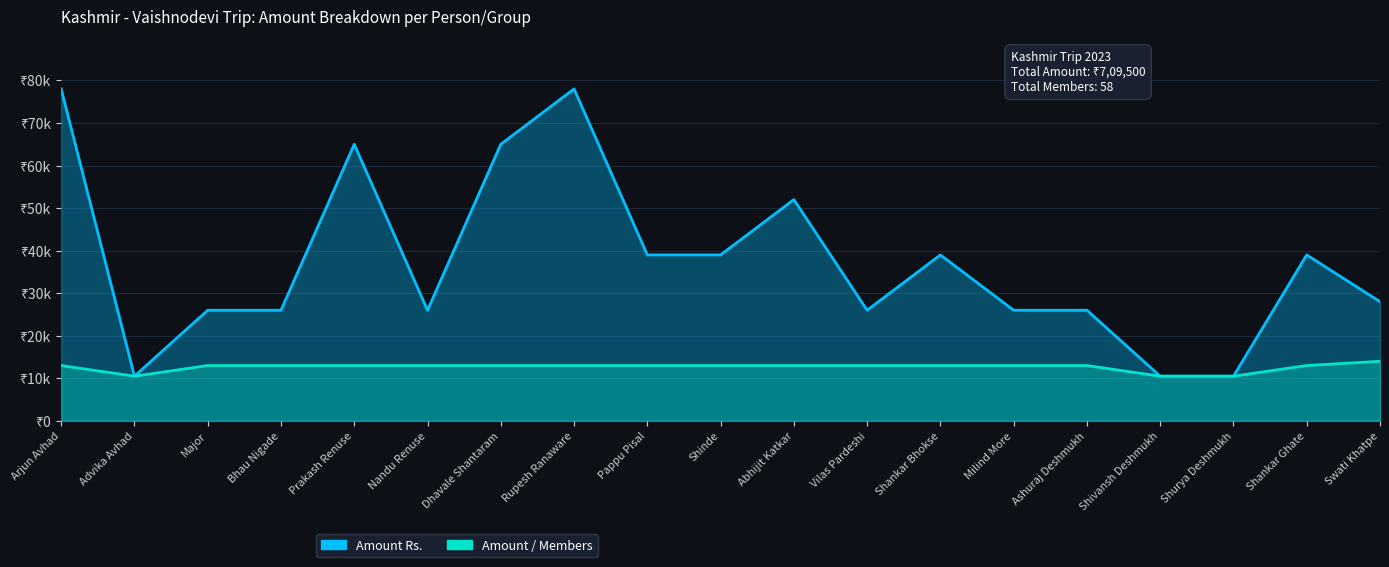

At which category does Amount Rs. reach its first local peak?

Prakash Renuse